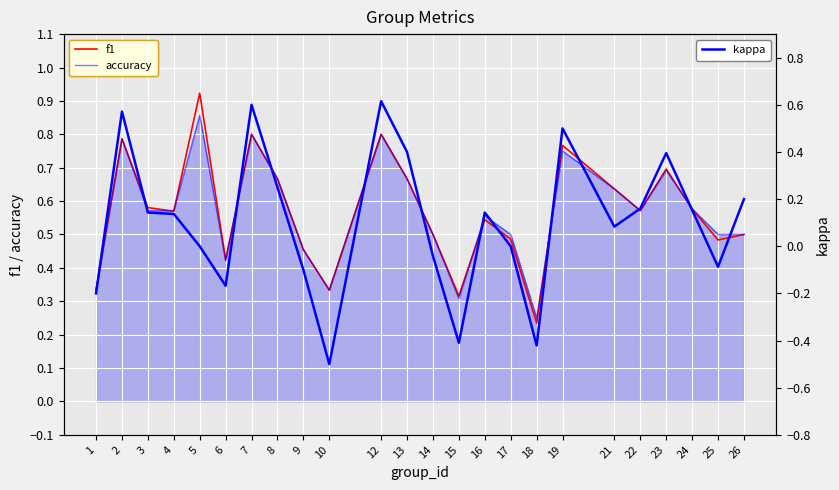

What is the total value across all series at 1?

0.5